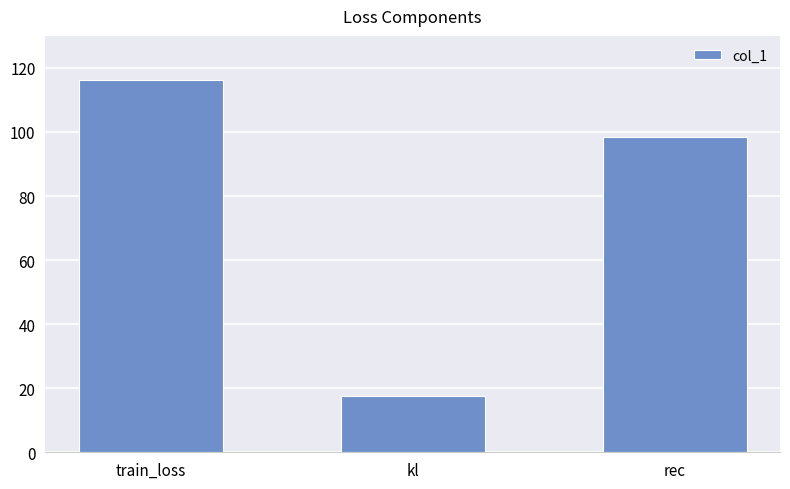

What is the sum of all values?

232.2